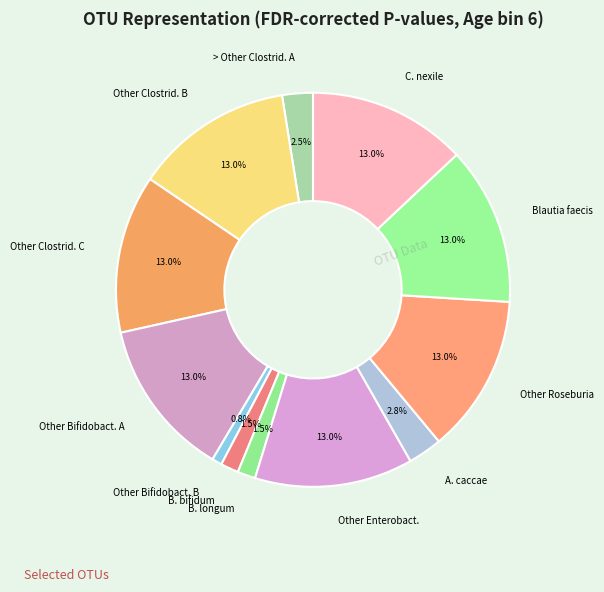

Which slice is the smallest?

Other Bifidobact. B